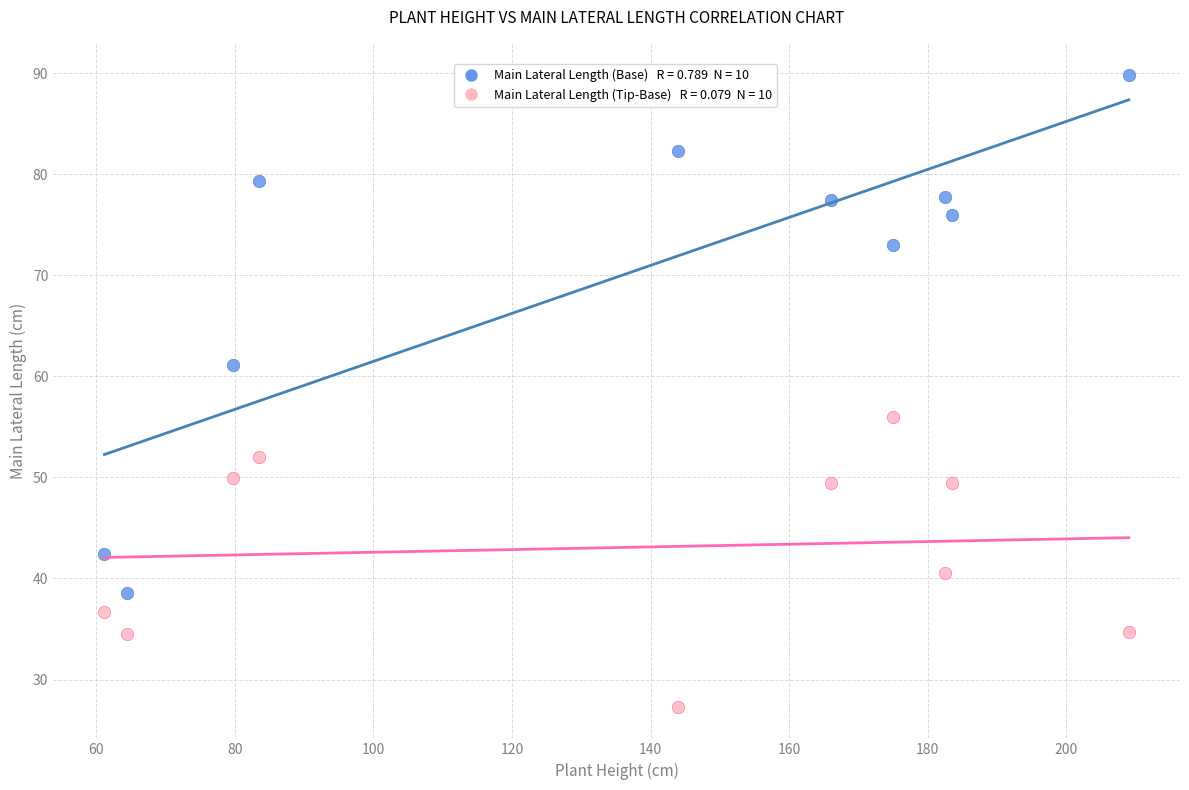

Across all data points, what is the range of Y values (max minus min)?

62.5